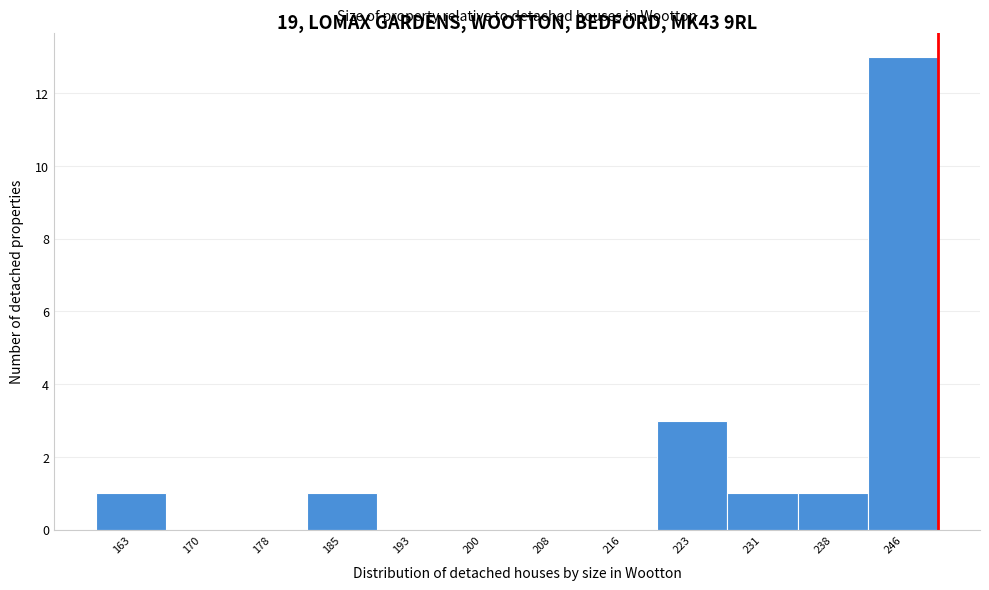

Reading left to right, what are all the values shown in this chart?

163=1	170=0	178=0	185=1	193=0	200=0	208=0	216=0	223=3	231=1	238=1	246=13